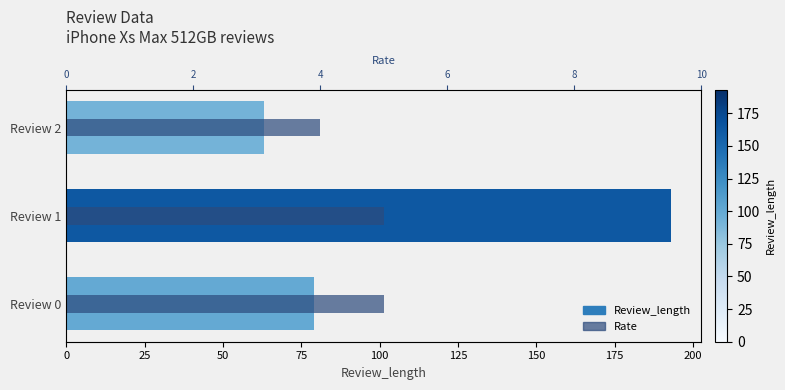

What is the average value?

5